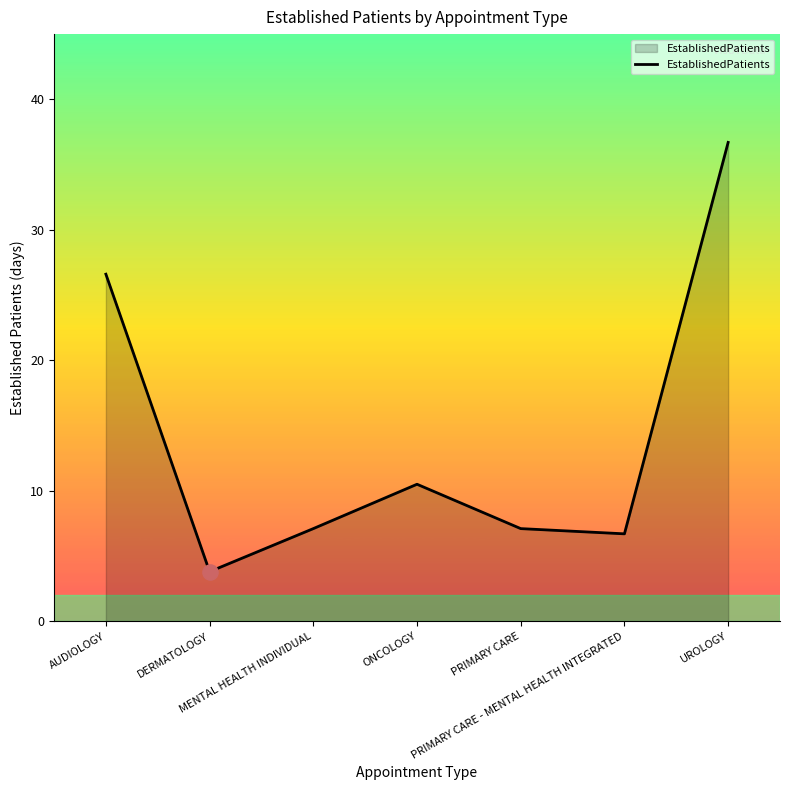

Approximately how many times larger is the value at ONCOLOGY compared to DERMATOLOGY?

2.8